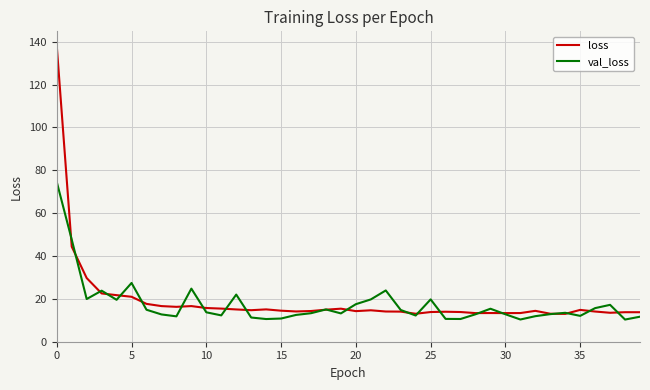

What is the maximum value shown in the chart?

138.0